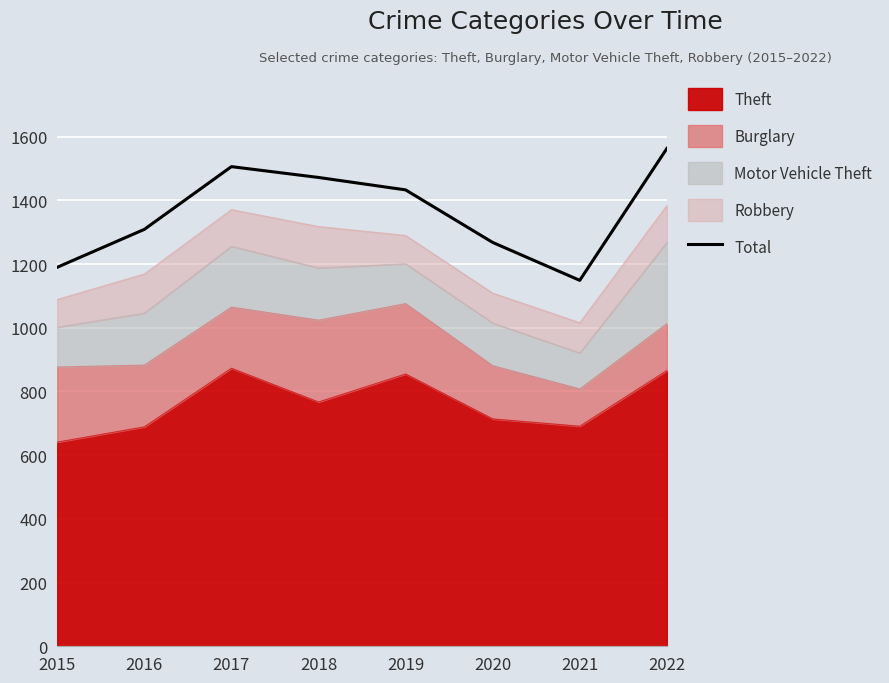

True or false: the data shows 761 at 2016.

False